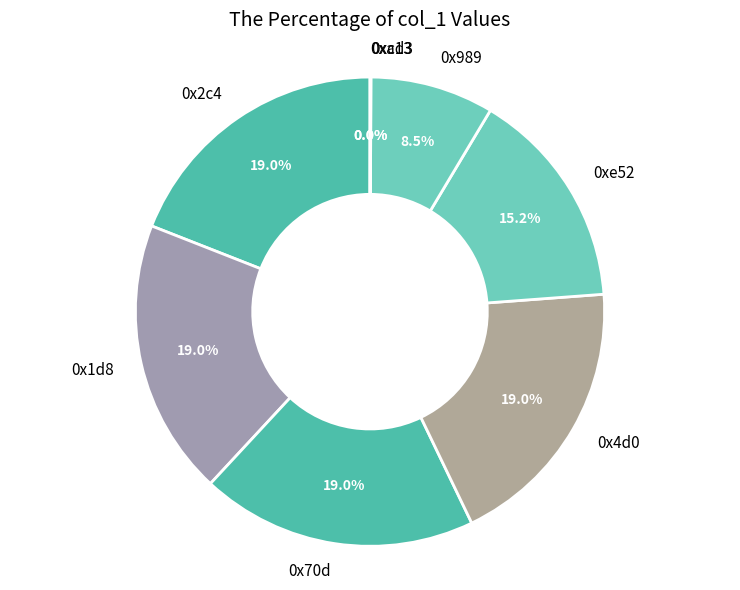

Is the sum of 0xe52 and 0x2c4 greater than half?

No